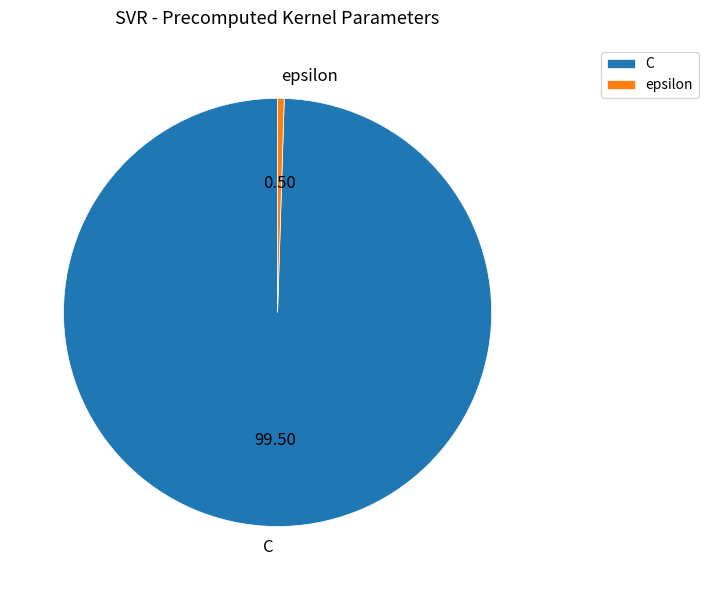

What is the ratio of the value at C to the value at epsilon?

200.0